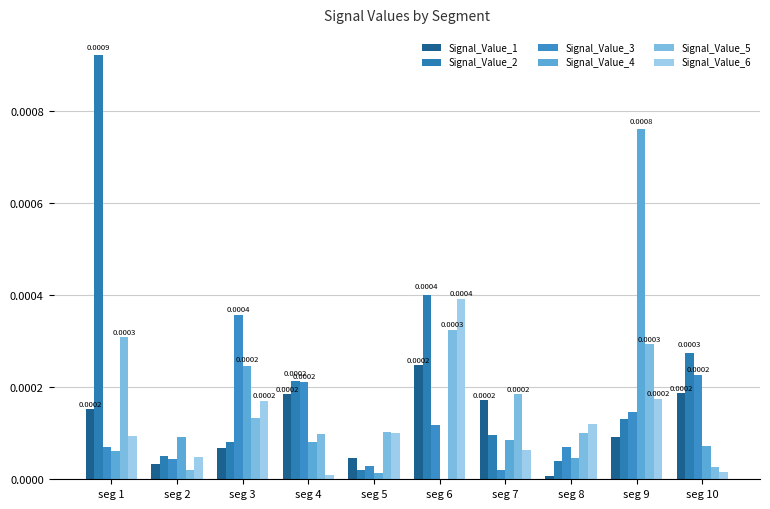

Count the number of categories in the chart.

10